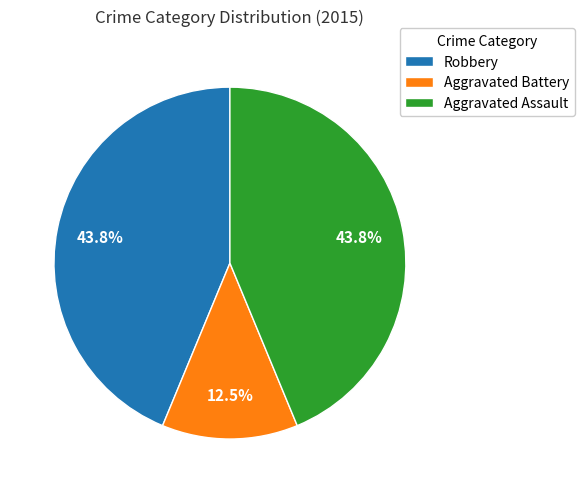

How many segments does this pie chart have?

3